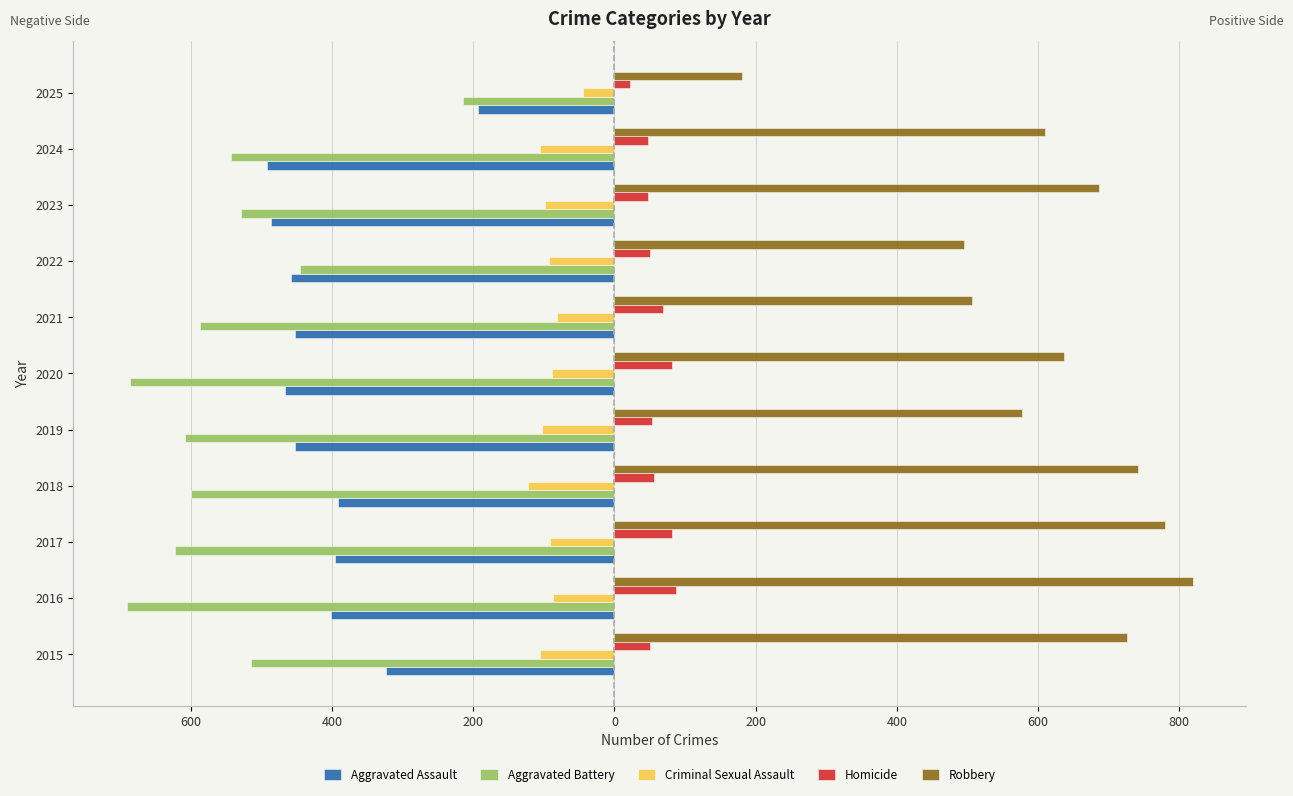

What are all the series names shown in the legend?

Aggravated Assault, Aggravated Battery, Criminal Sexual Assault, Homicide, Robbery